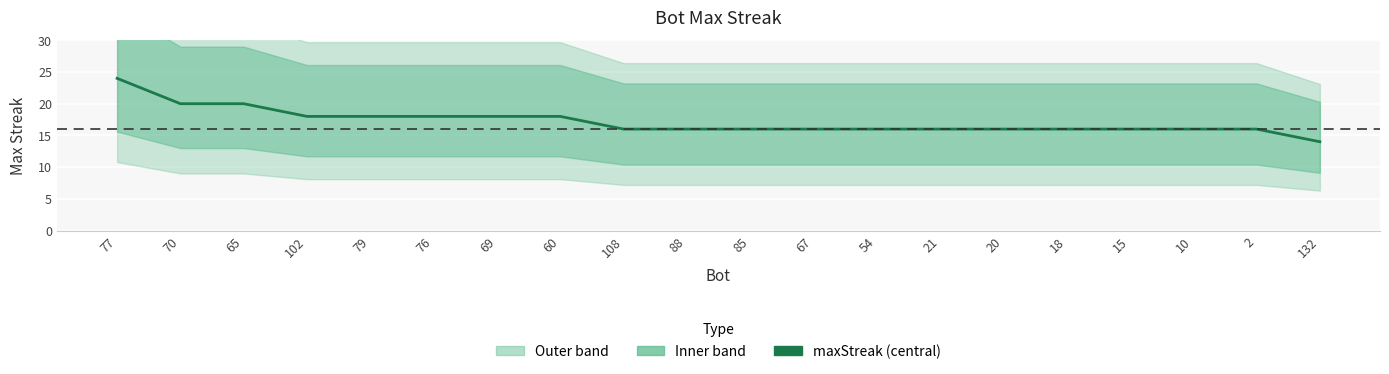

Reading left to right, transcribe all the data shown in this chart.

77=24	70=20	65=20	102=18	79=18	76=18	69=18	60=18	108=16	88=16	85=16	67=16	54=16	21=16	20=16	18=16	15=16	10=16	2=16	132=14